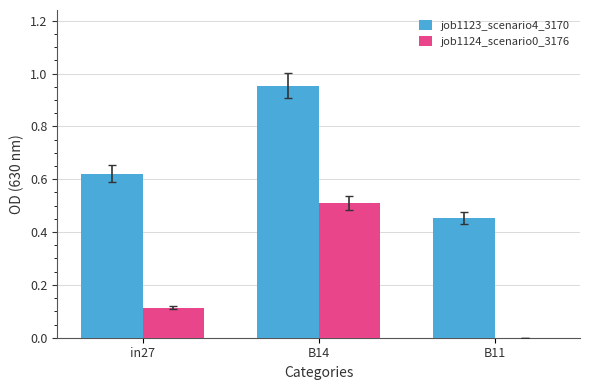

What is the sum of the job1123_scenario4_3170 values at B14 and B11?

1.4